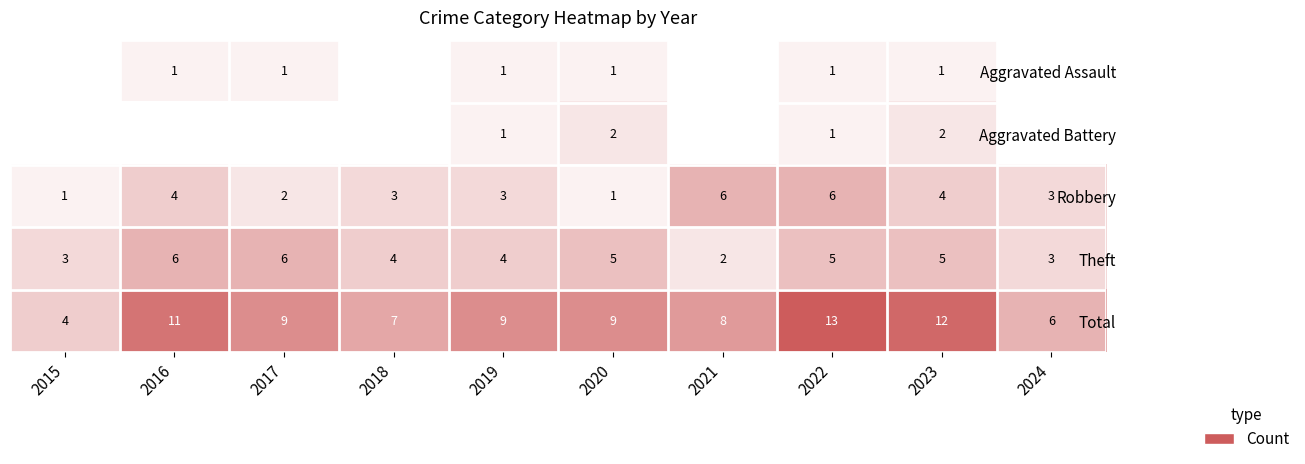

Read the Total value at 2023.

12